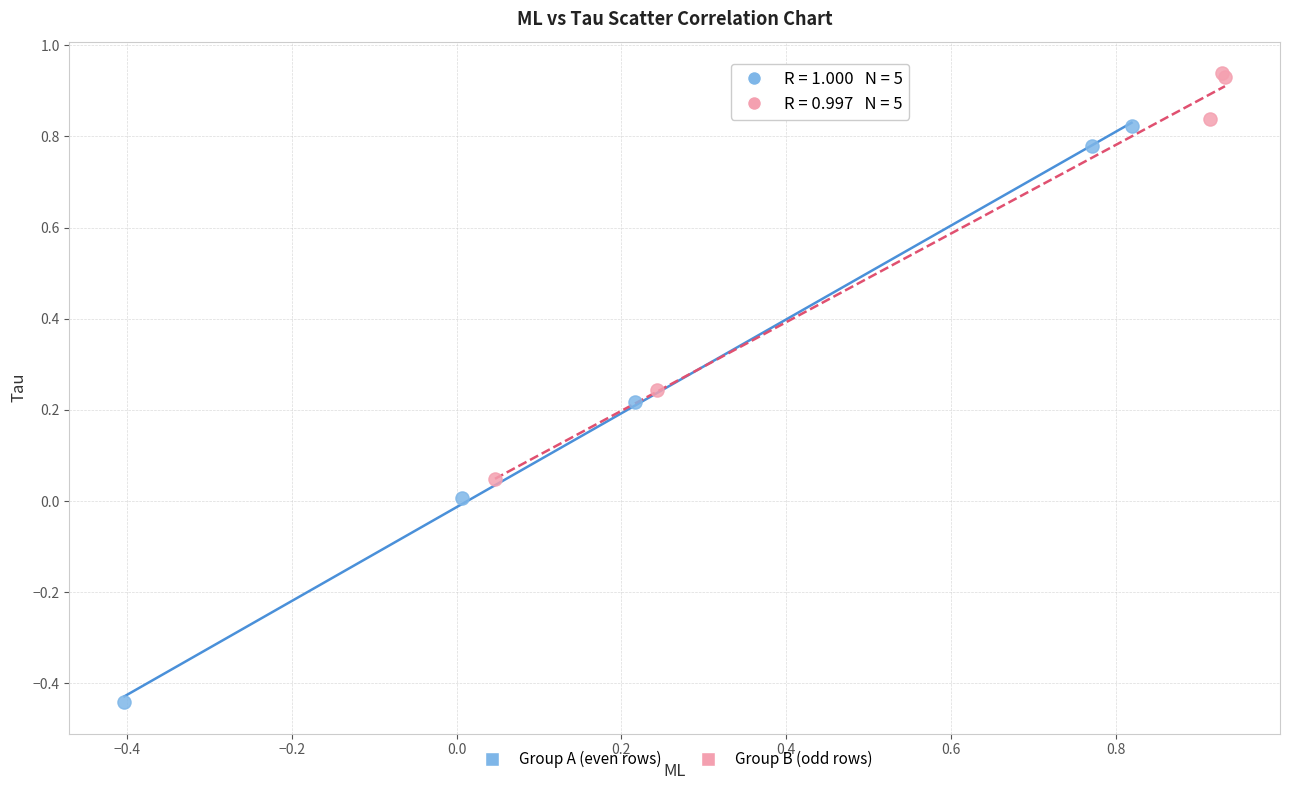

Which series has the largest Y range (max minus min)?

Group A (even rows)